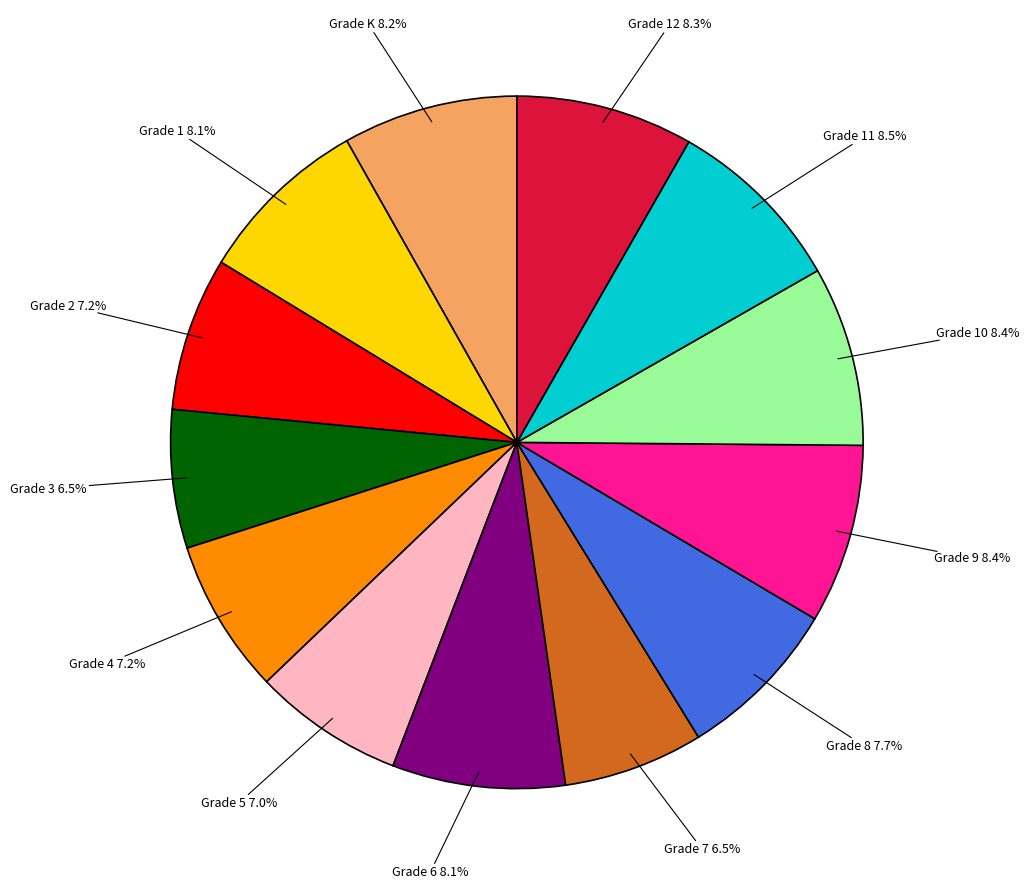

Is there a majority slice in this chart?

No